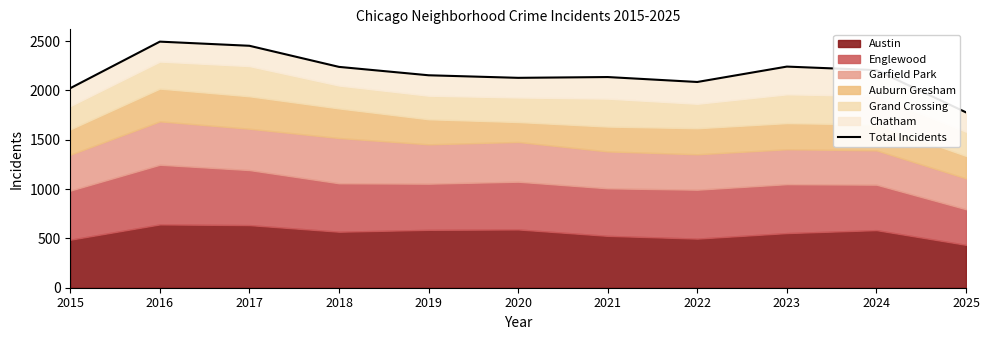

True or false: the data has more than 1 interior local peaks.

True